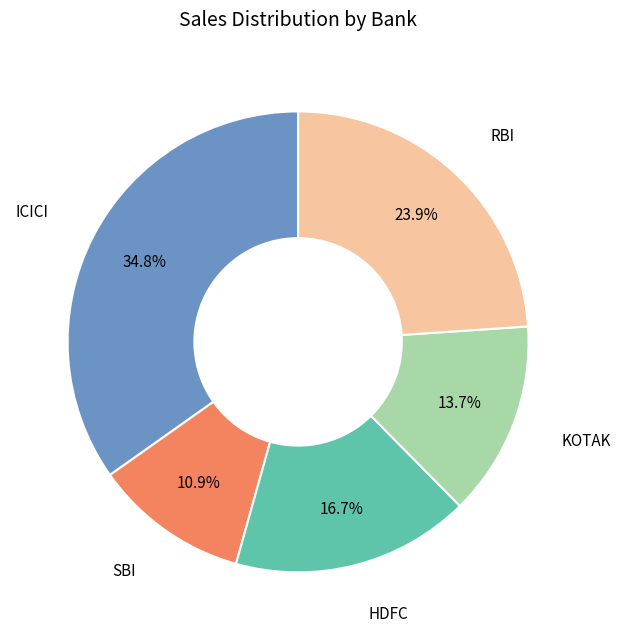

Does any single category account for the majority?

No